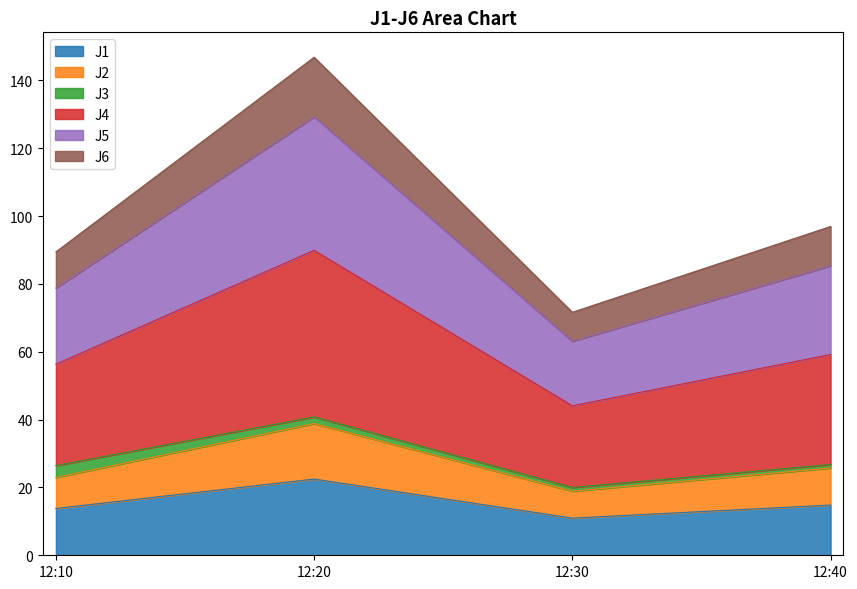

At which category does the chart reach its minimum across all series?

12:30